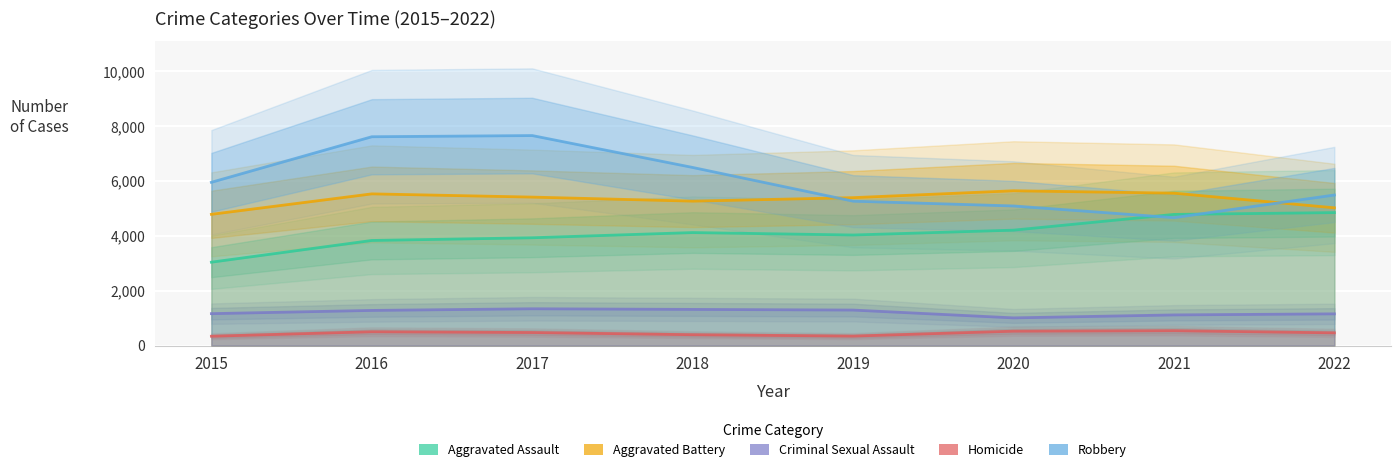

Reading left to right, transcribe all the data shown in this chart.

Aggravated Assault: 2015=3039	2016=3831	2017=3929	2018=4119	2019=4030	2020=4207	2021=4781	2022=4847
Aggravated Battery: 2015=4784	2016=5530	2017=5412	2018=5265	2019=5392	2020=5643	2021=5556	2022=5022
Criminal Sexual Assault: 2015=1162	2016=1280	2017=1340	2018=1317	2019=1293	2020=1008	2021=1116	2022=1155
Homicide: 2015=339	2016=502	2017=474	2018=394	2019=344	2020=523	2021=541	2022=462
Robbery: 2015=5952	2016=7613	2017=7656	2018=6493	2019=5264	2020=5089	2021=4663	2022=5488